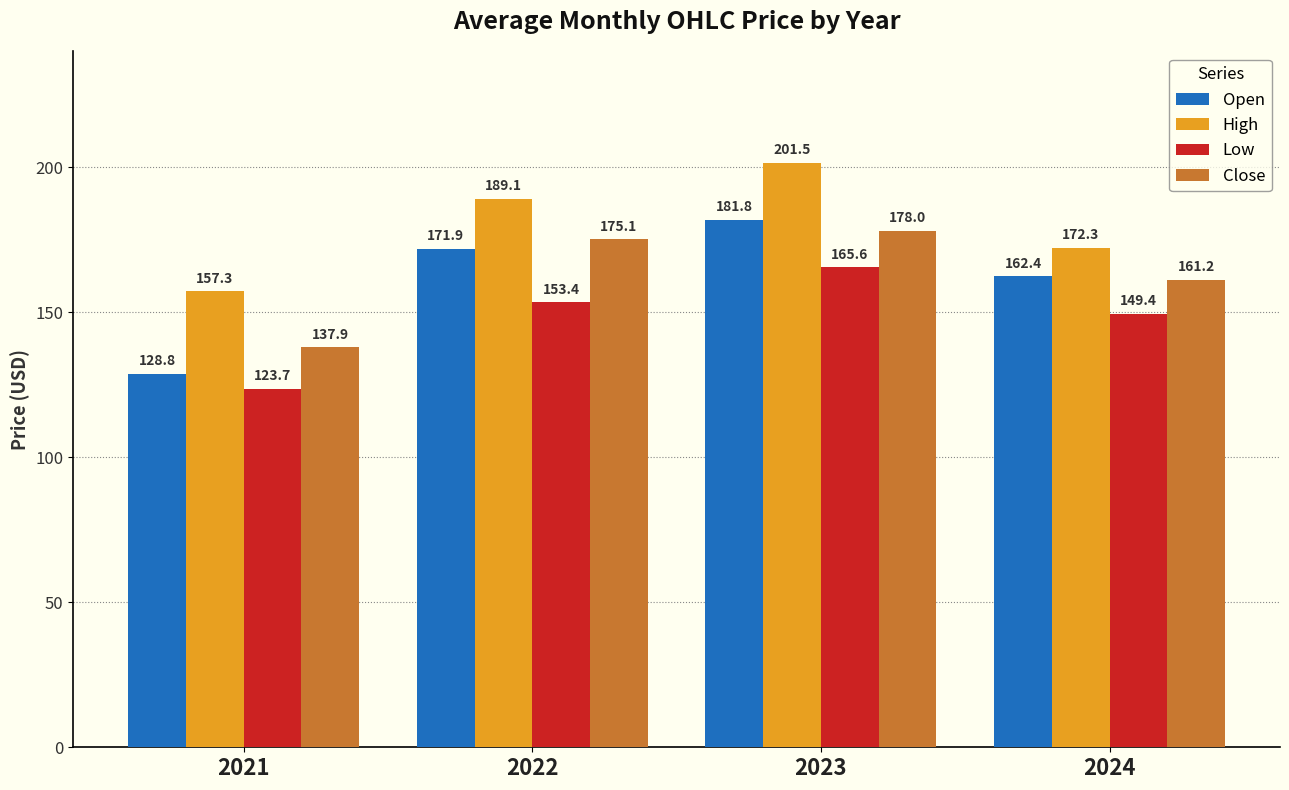

Reading left to right, transcribe all the data shown in this chart.

Open: 128.8	171.9	181.8	162.4
High: 157.3	189.1	201.5	172.3
Low: 123.7	153.4	165.6	149.4
Close: 137.9	175.1	178.0	161.2